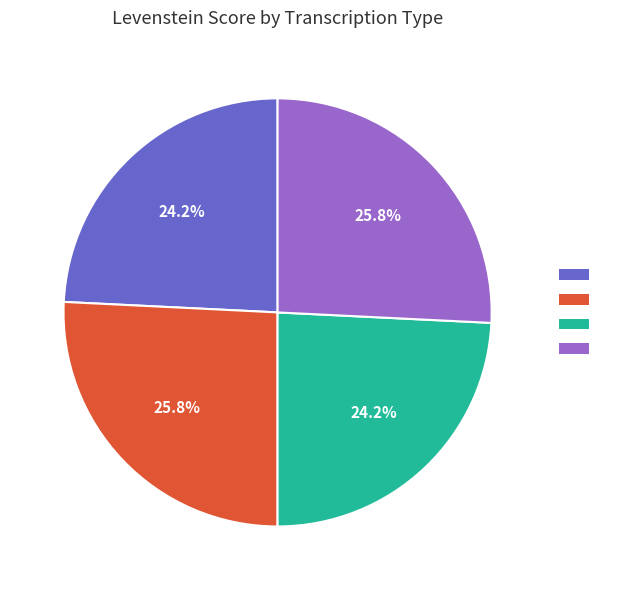

Does any single category account for the majority?

No